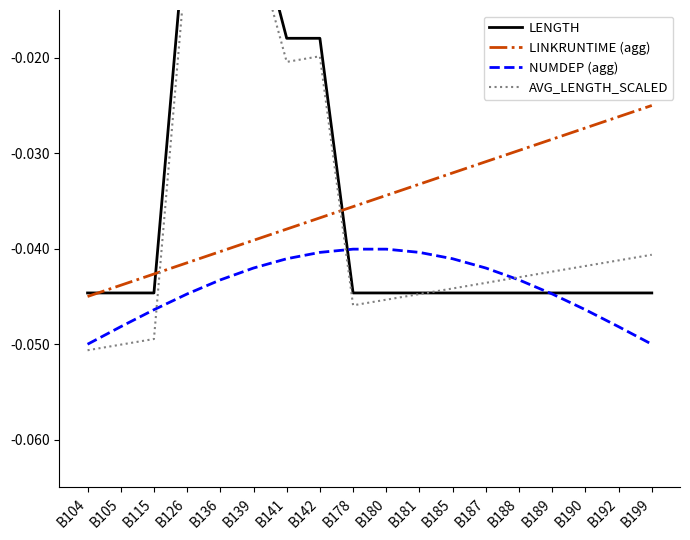

Reading left to right, extract all data points from this chart.

LENGTH: B104=-0.0	B105=-0.0	B115=-0.0	B126=-0.0	B136=-0.0	B139=-0.0	B141=-0.0	B142=-0.0	B178=-0.0	B180=-0.0	B181=-0.0	B185=-0.0	B187=-0.0	B188=-0.0	B189=-0.0	B190=-0.0	B192=-0.0	B199=-0.0
LINKRUNTIME (agg): B104=-0.0	B105=-0.0	B115=-0.0	B126=-0.0	B136=-0.0	B139=-0.0	B141=-0.0	B142=-0.0	B178=-0.0	B180=-0.0	B181=-0.0	B185=-0.0	B187=-0.0	B188=-0.0	B189=-0.0	B190=-0.0	B192=-0.0	B199=-0.0
NUMDEP (agg): B104=-0.1	B105=-0.0	B115=-0.0	B126=-0.0	B136=-0.0	B139=-0.0	B141=-0.0	B142=-0.0	B178=-0.0	B180=-0.0	B181=-0.0	B185=-0.0	B187=-0.0	B188=-0.0	B189=-0.0	B190=-0.0	B192=-0.0	B199=-0.1
AVG_LENGTH_SCALED: B104=-0.1	B105=-0.1	B115=-0.0	B126=-0.0	B136=-0.0	B139=-0.0	B141=-0.0	B142=-0.0	B178=-0.0	B180=-0.0	B181=-0.0	B185=-0.0	B187=-0.0	B188=-0.0	B189=-0.0	B190=-0.0	B192=-0.0	B199=-0.0